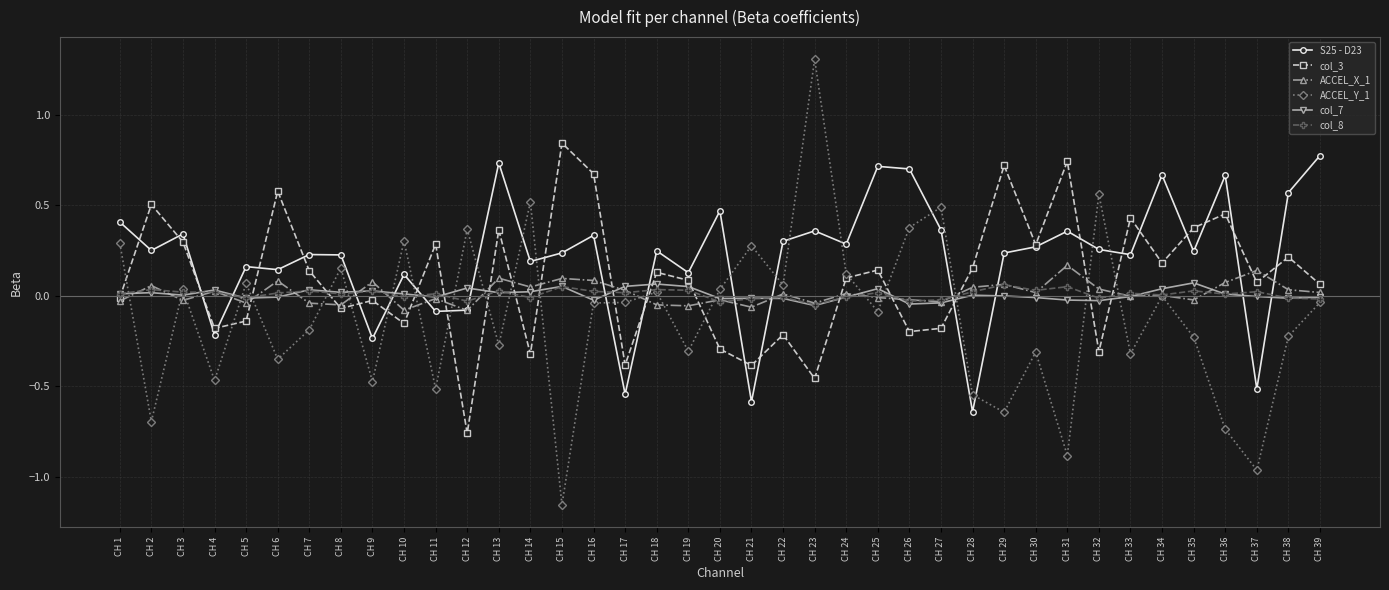

Where does the ACCEL_X_1 series first go above 0?

CH 2